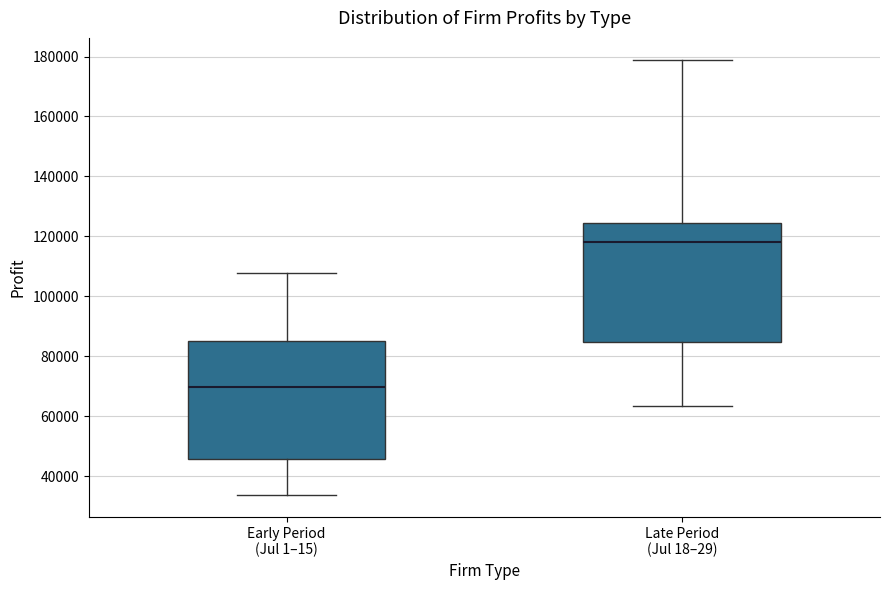

Which box has the lowest median line?

Early Period (Jul 1–15)